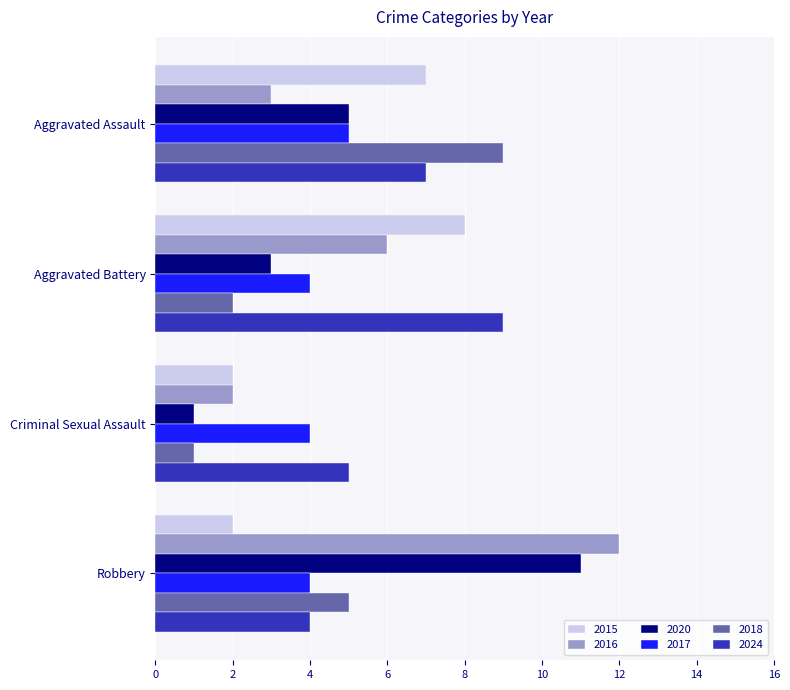

Which series has the largest total across all categories?

2024